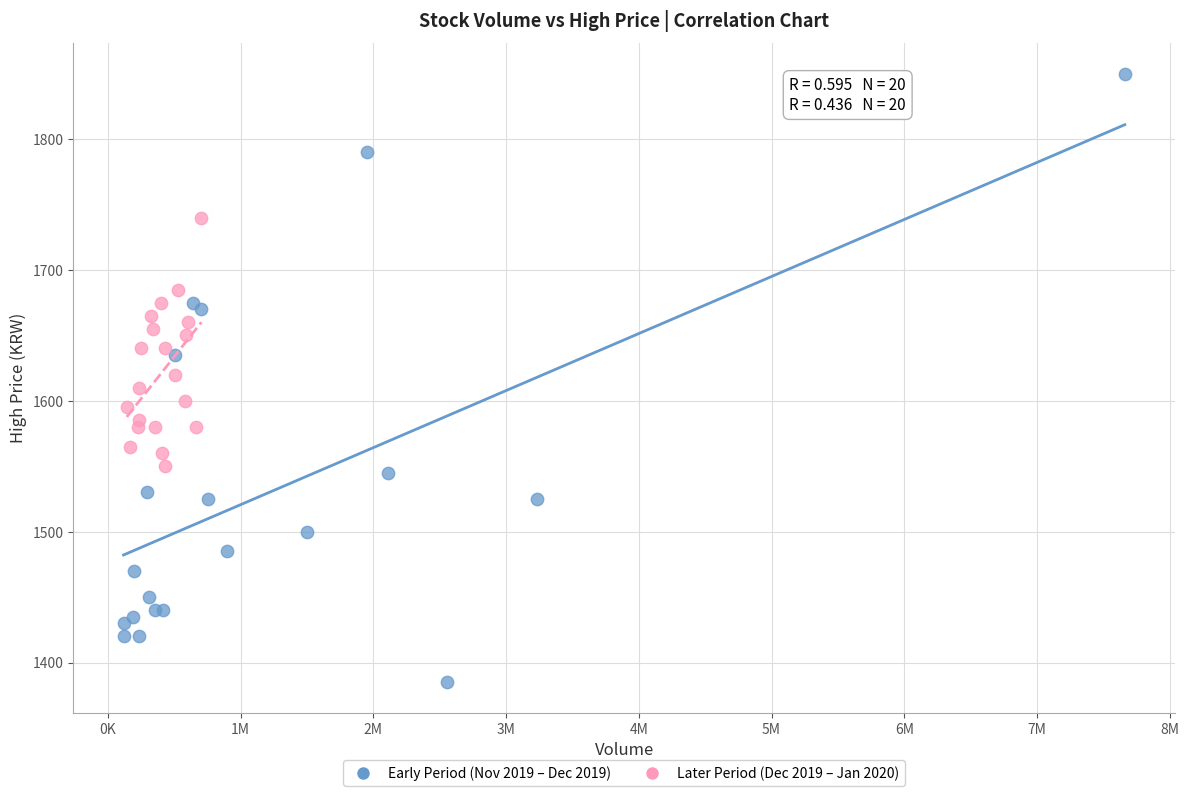

Which series contains the lowest Y value?

Early Period (Nov 2019 – Dec 2019)